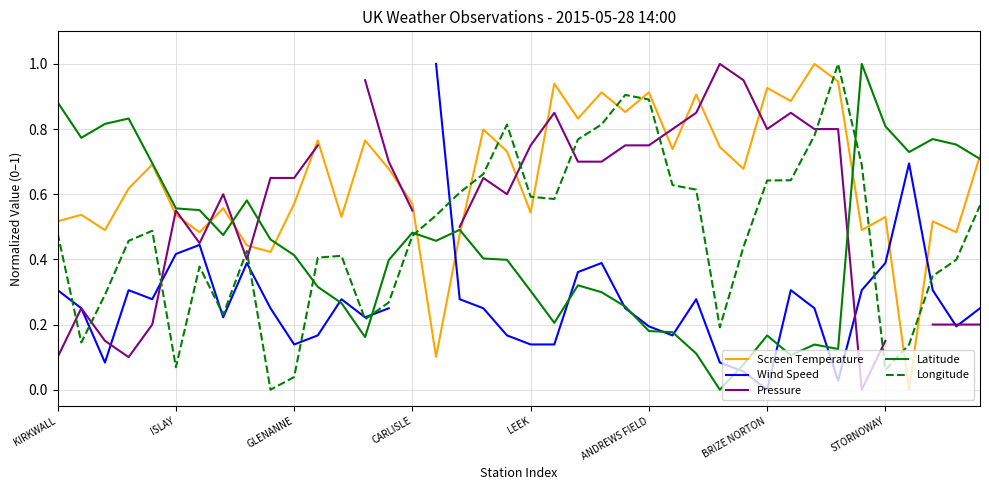

The value of Screen Temperature at LEEK is 1.0. True or false?

False